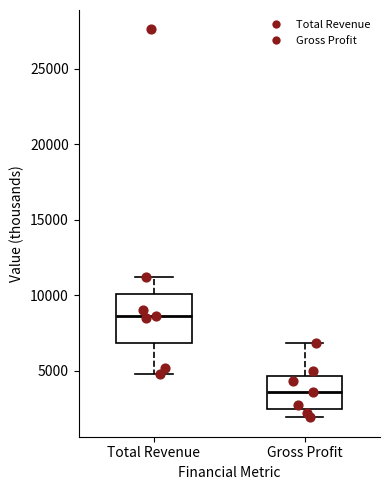

Where does the lower whisker of the box for Total Revenue end on the y-axis? The values are not printed on the chart, so give them approximately, as read against the axis.

5000